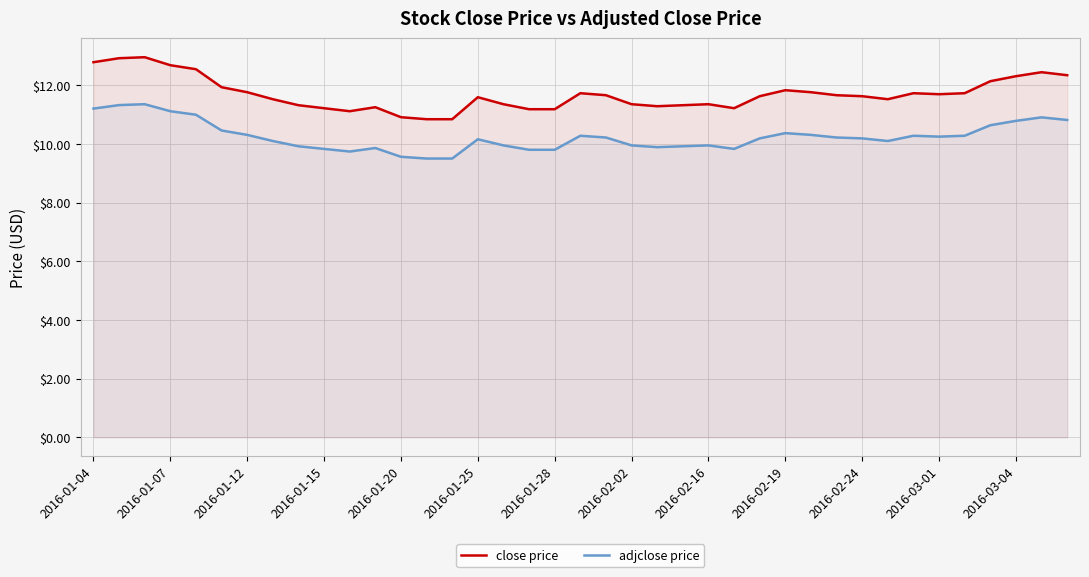

True or false: adjclose price and close price intersect in this chart.

False